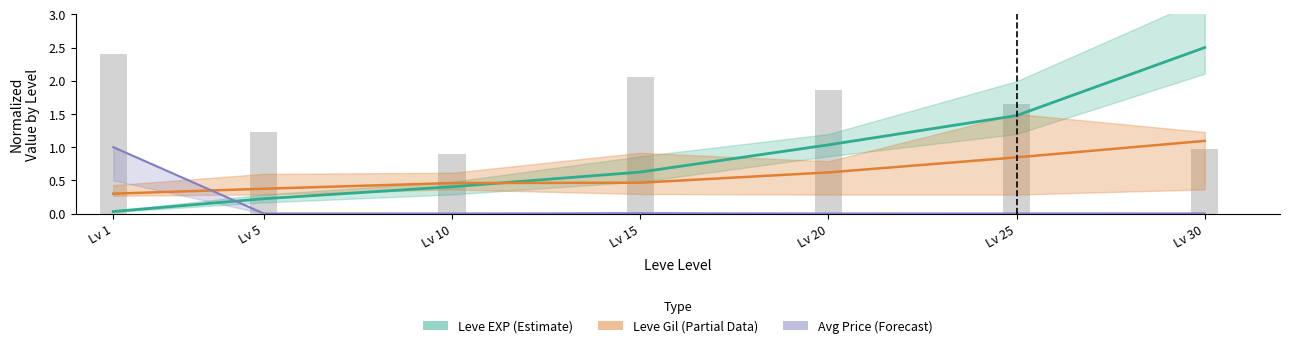

Which series has the largest range (max minus min)?

Leve EXP